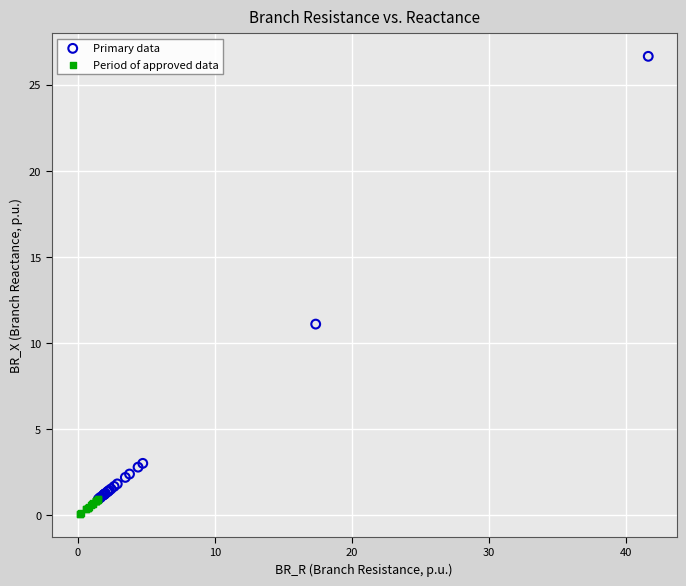

Which series contains the highest Y value?

Primary data